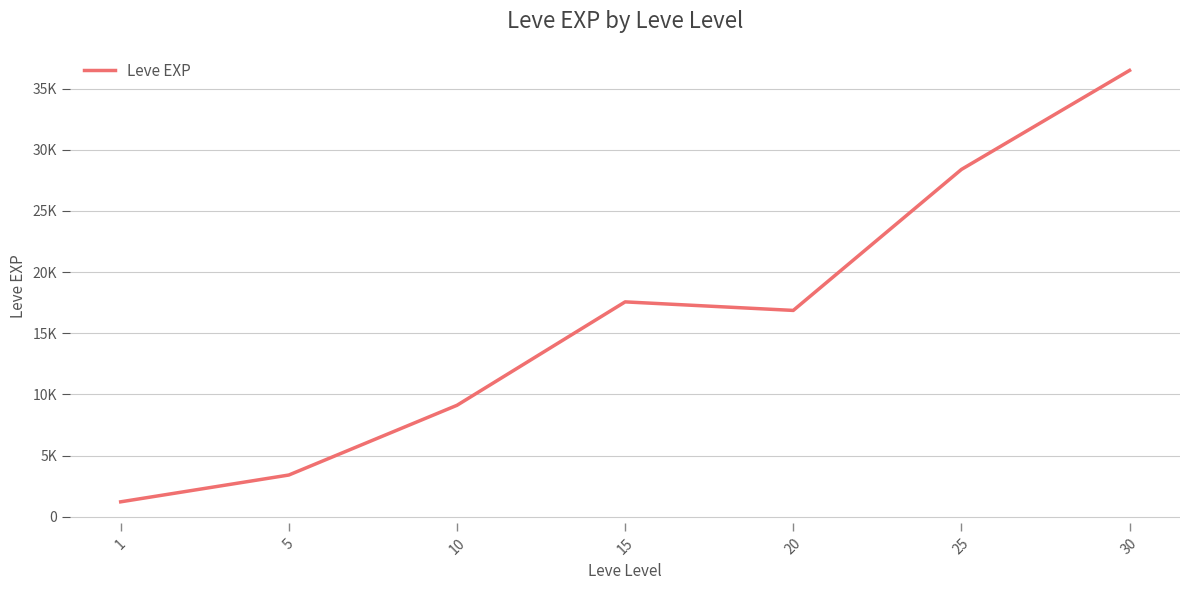

Does the chart display data point markers on the line(s)?

No